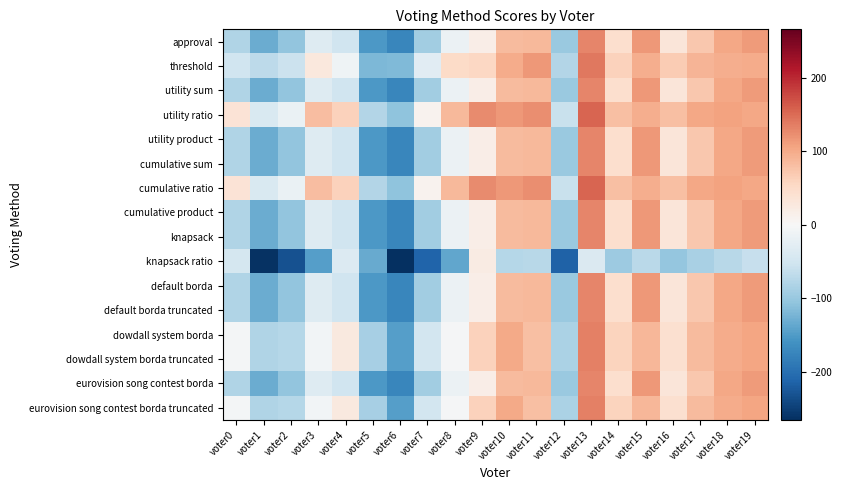

Which series has the largest total across all categories?

utility ratio